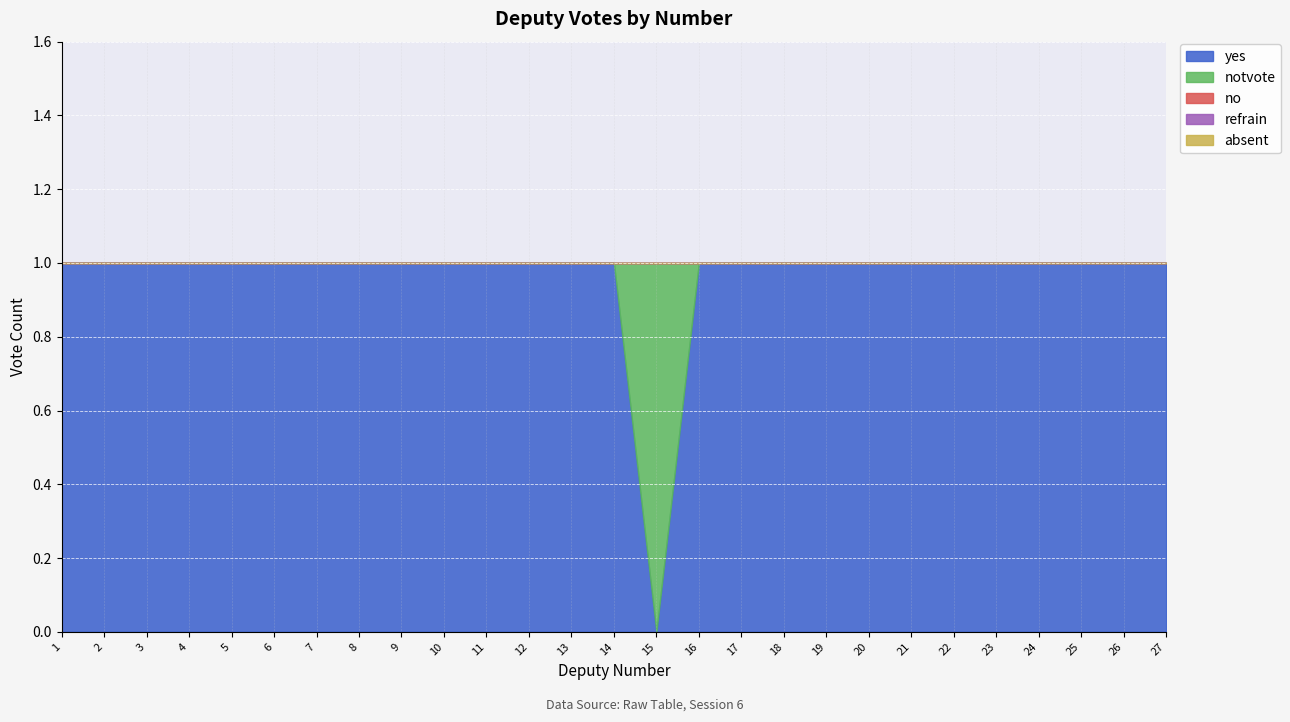

Is the value of no at 15 greater than the value of absent at 22?

No